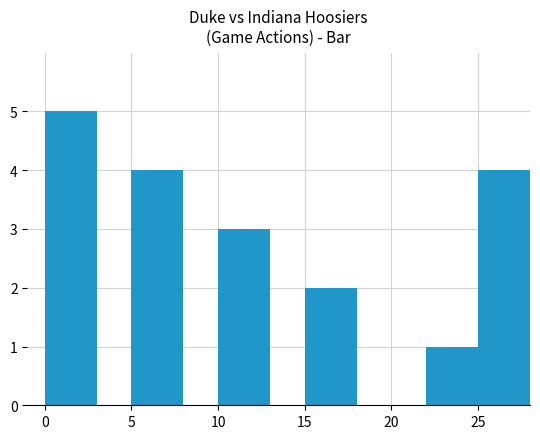

What is the difference between the maximum and minimum values?

4